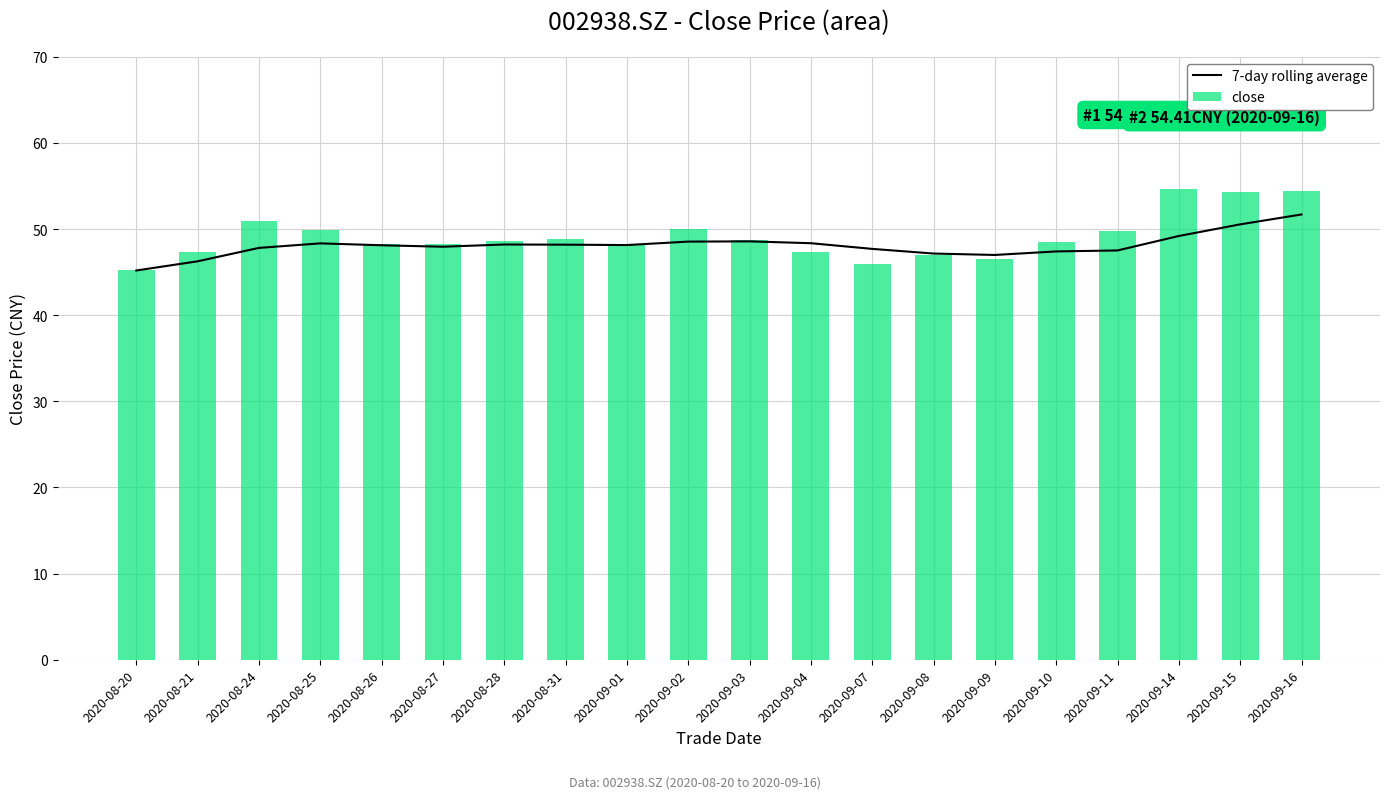

Reading left to right, list all the values displayed in this chart.

7-day rolling average: 2020-08-20=45.2	2020-08-21=46.3	2020-08-24=47.8	2020-08-25=48.3	2020-08-26=48.1	2020-08-27=47.9	2020-08-28=48.2	2020-08-31=48.2	2020-09-01=48.1	2020-09-02=48.5	2020-09-03=48.6	2020-09-04=48.4	2020-09-07=47.7	2020-09-08=47.2	2020-09-09=47.0	2020-09-10=47.4	2020-09-11=47.5	2020-09-14=49.2	2020-09-15=50.5	2020-09-16=51.7
close: 2020-08-20=45.2	2020-08-21=47.3	2020-08-24=50.9	2020-08-25=49.9	2020-08-26=48.2	2020-08-27=48.3	2020-08-28=48.6	2020-08-31=48.9	2020-09-01=48.2	2020-09-02=50.0	2020-09-03=48.8	2020-09-04=47.4	2020-09-07=46.0	2020-09-08=47.0	2020-09-09=46.5	2020-09-10=48.4	2020-09-11=49.7	2020-09-14=54.7	2020-09-15=54.2	2020-09-16=54.4